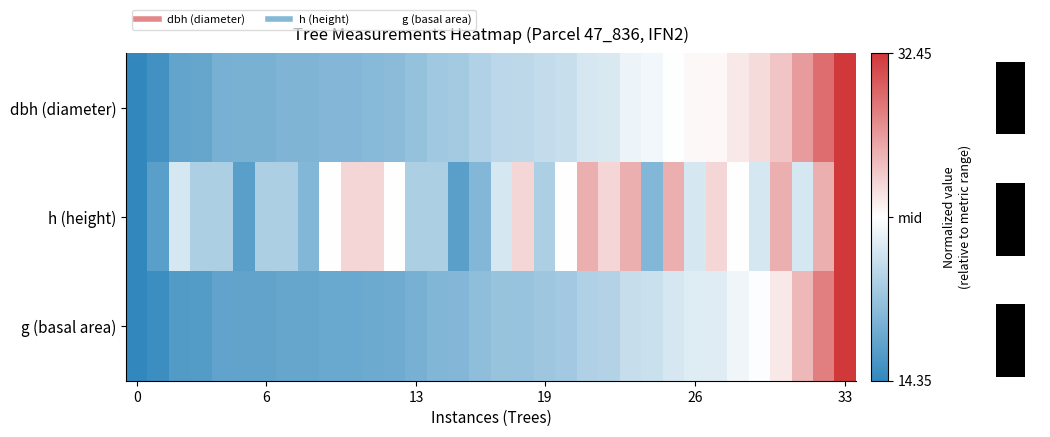

True or false: h (height) has a value of -0.6 at 13.

False